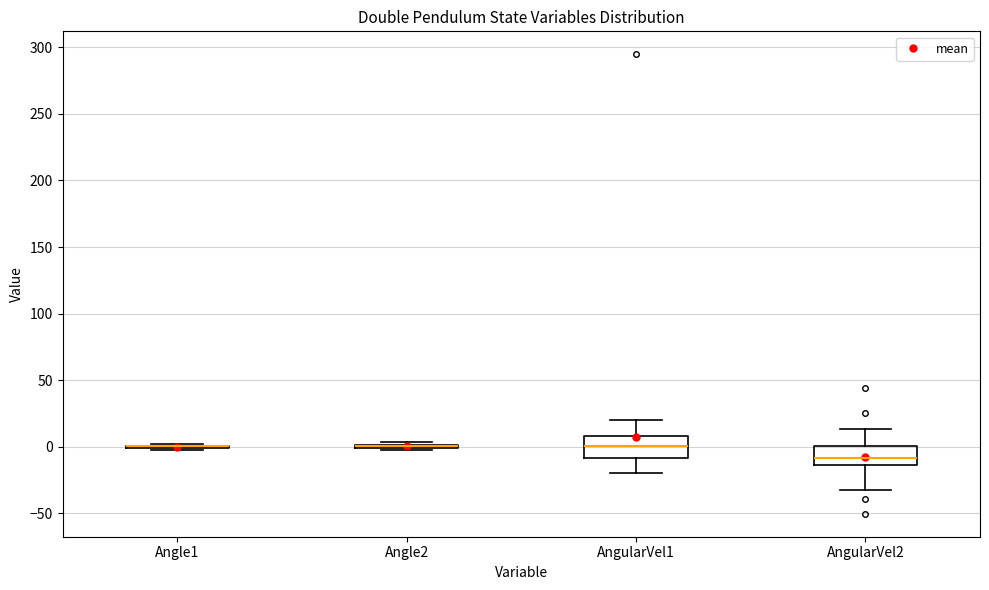

Reading left to right, transcribe this box plot: for each box, give where its median line is, the range the box spans, and where its two whiskers end, as read against the y-axis. The values are not printed on the chart, so give them approximately, as read against the axis.

Angle1: box collapsed to a line at 0, whiskers -5 to 0
Angle2: box collapsed to a line at 0, whiskers -5 to 5
AngularVel1: median 0, box -10 to 10, whiskers -20 to 20
AngularVel2: median -10, box -15 to 0, whiskers -35 to 15